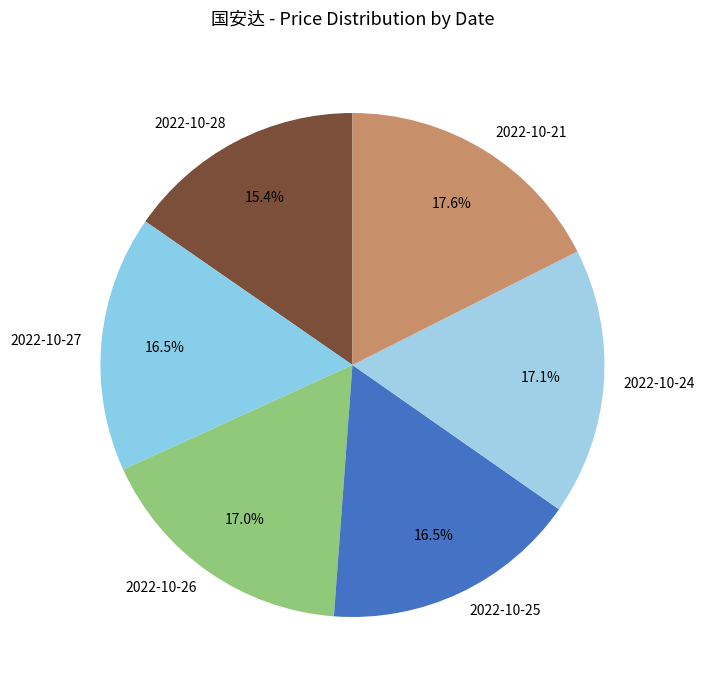

Is it true that 2022-10-25 is 4% of the pie?

False